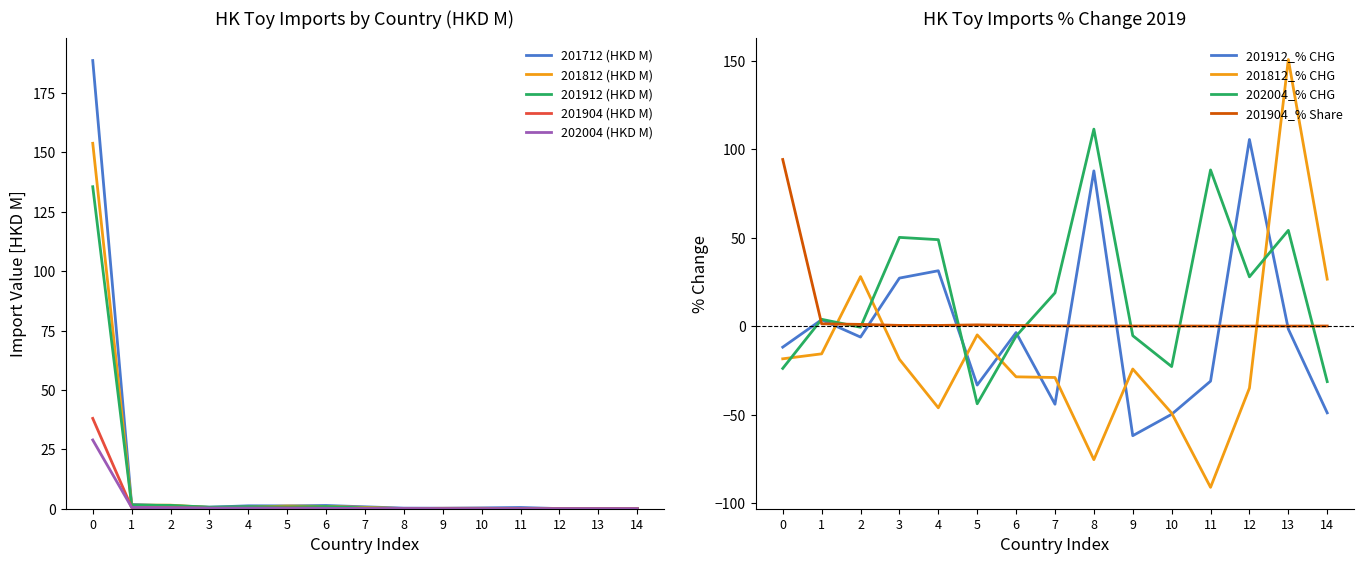

Is the value of 201904 (HKD M) at 0 greater than the value of 202004 (HKD M) at 5?

Yes